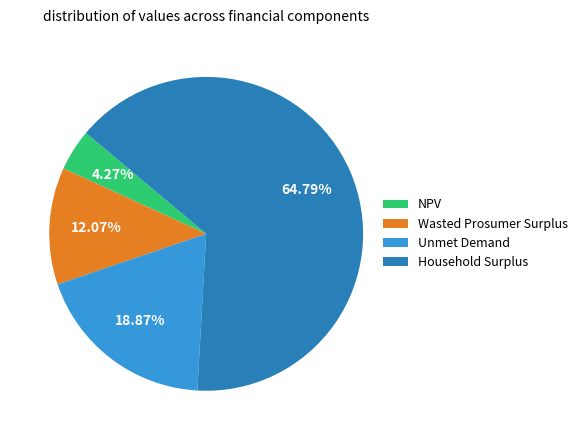

Does NPV represent more than half of the total?

No